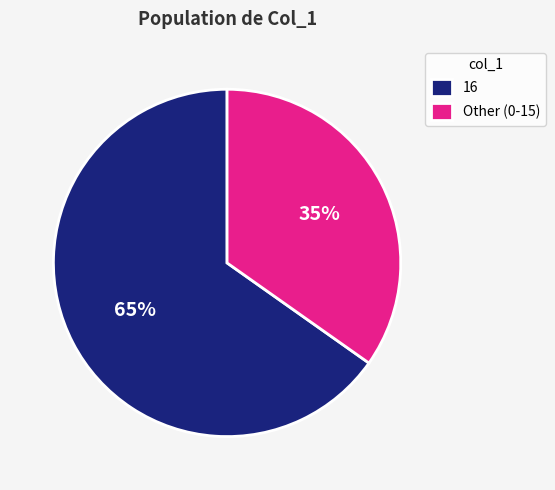

The 16 slice represents 72% of the pie. True or false?

False